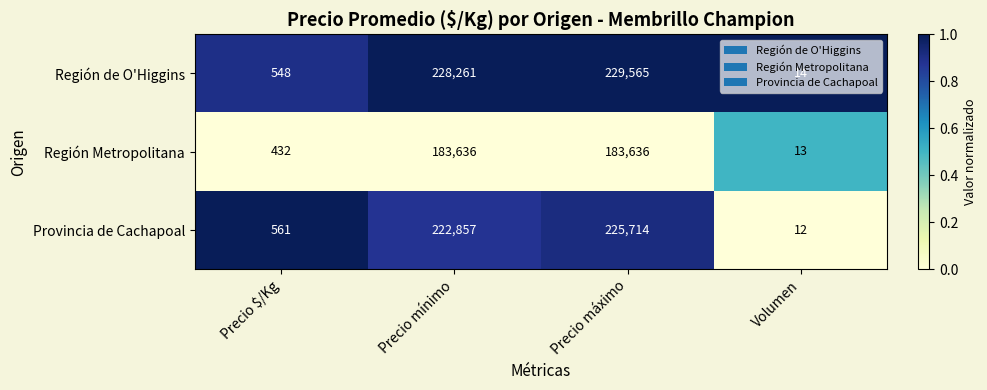

What is the difference between the highest and lowest values at Precio mínimo?

44625